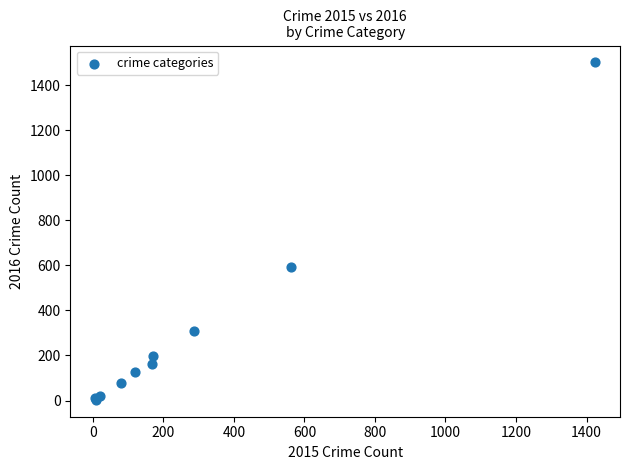

What Y value in the scatter plot is closest to 752?

594